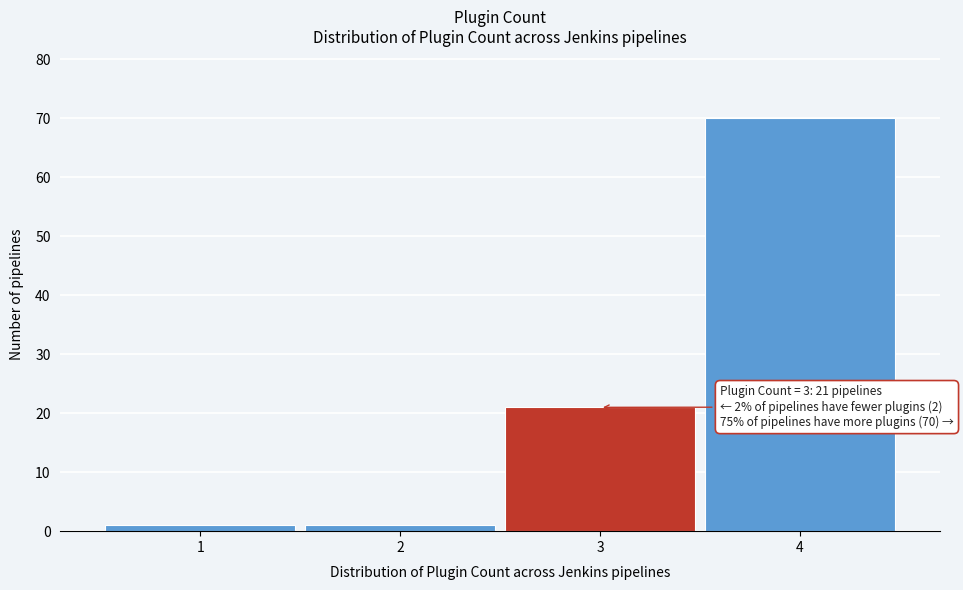

Which range on the x-axis has the tallest bar?

3.5 to 4.5